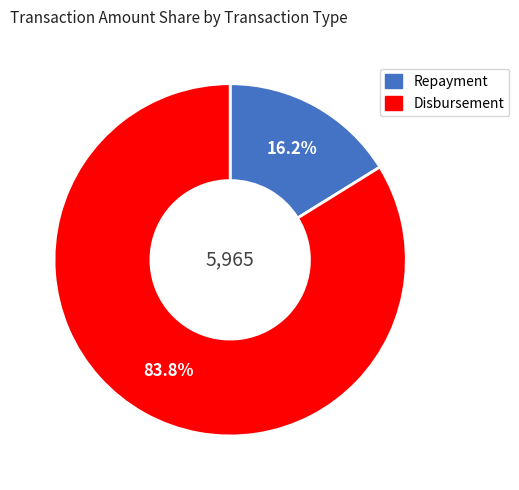

How many segments does this pie chart have?

2